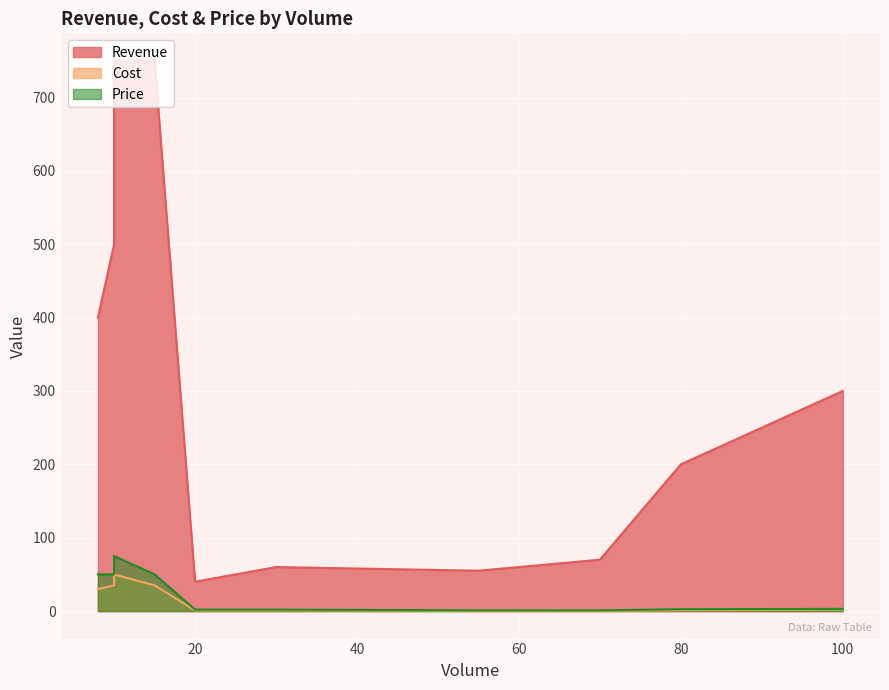

What is the maximum value shown in the chart?

750.0